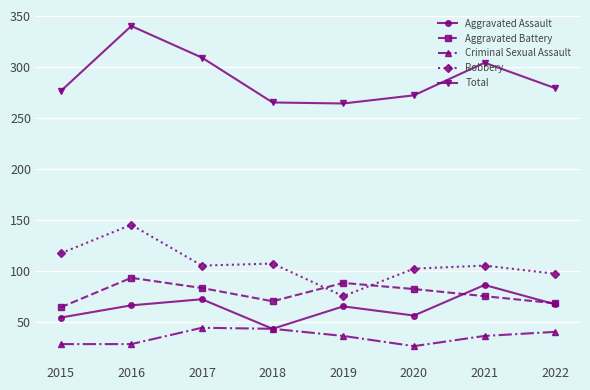

True or false: Robbery and Aggravated Assault cross at least once.

False